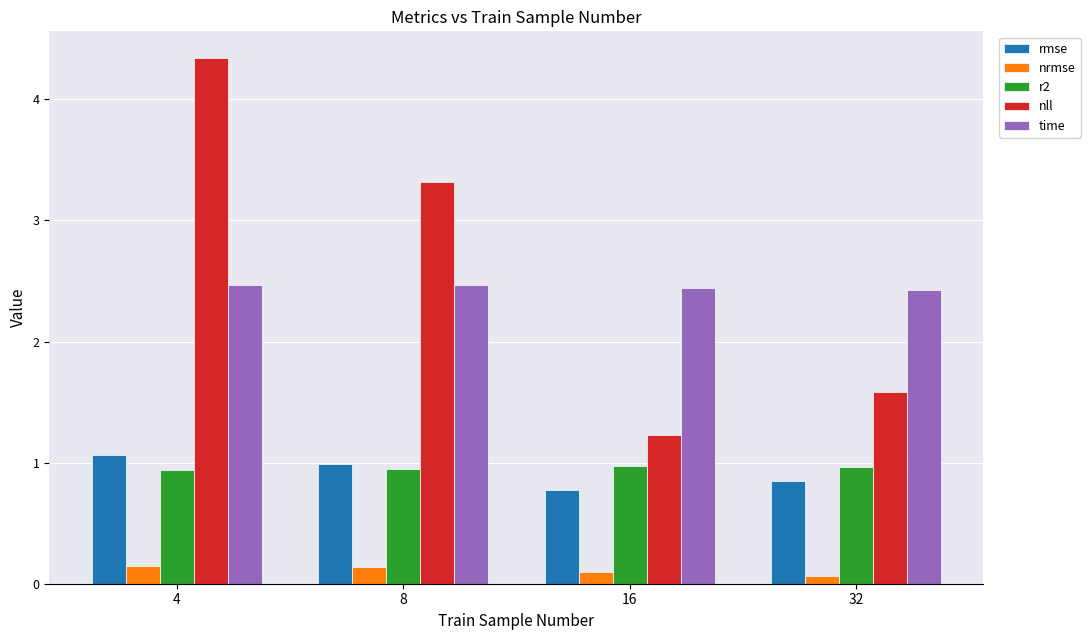

The r2 series shows 0.9 at 8. True or false?

True